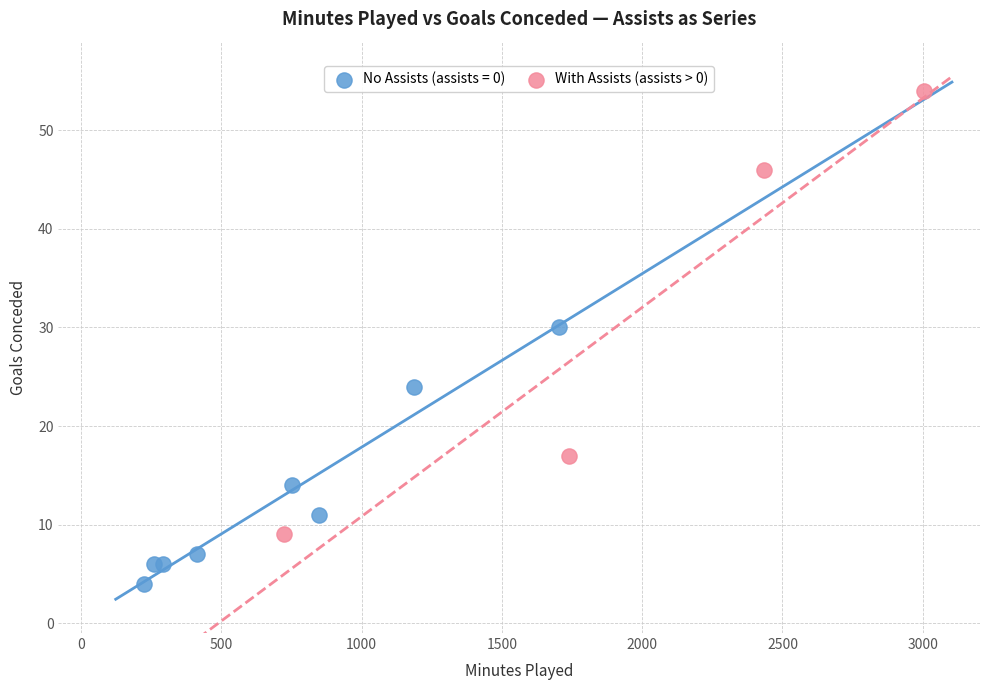

Which series contains the lowest Y value?

No Assists (assists = 0)